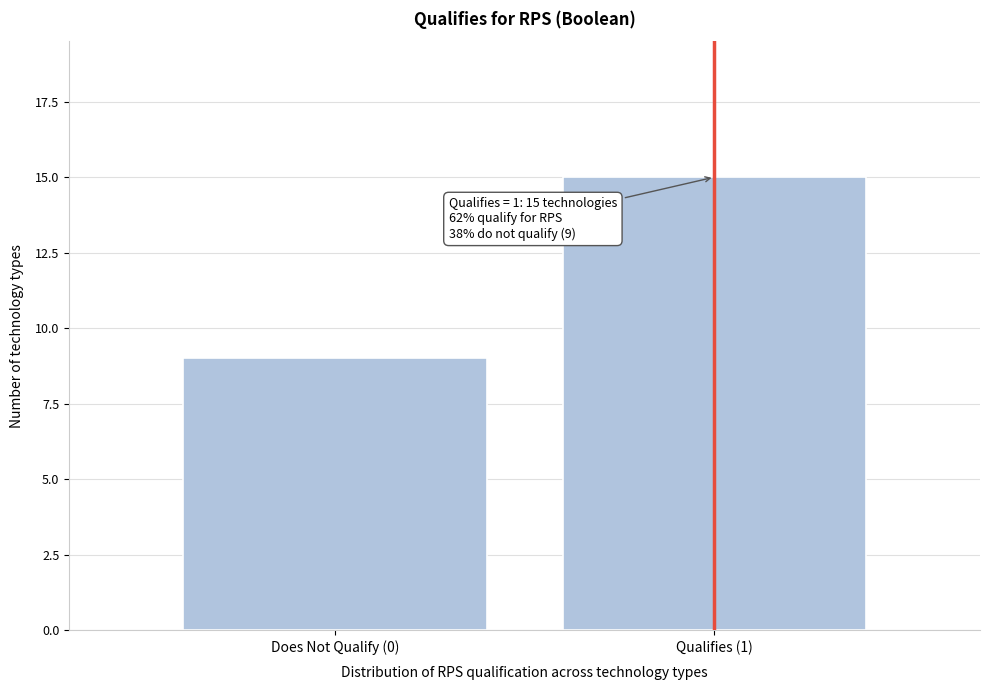

Reading right to left, list all the values displayed in this chart.

Qualifies (1)=15	Does Not Qualify (0)=9